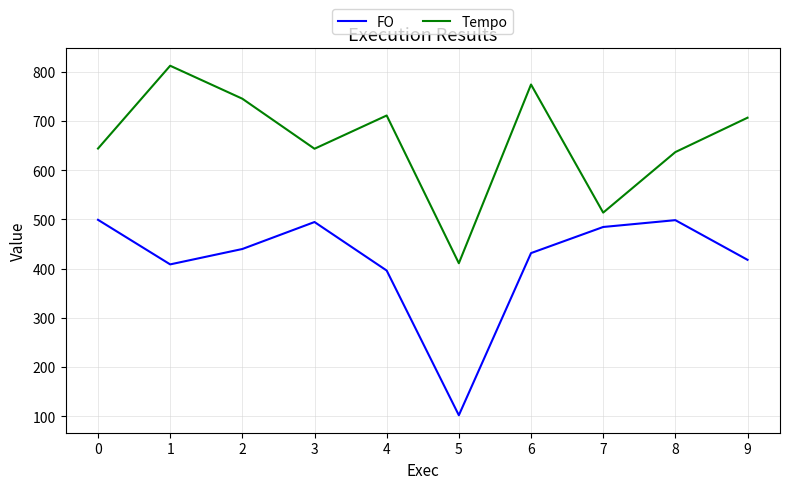

The value of FO at 3 is 494.6. True or false?

True